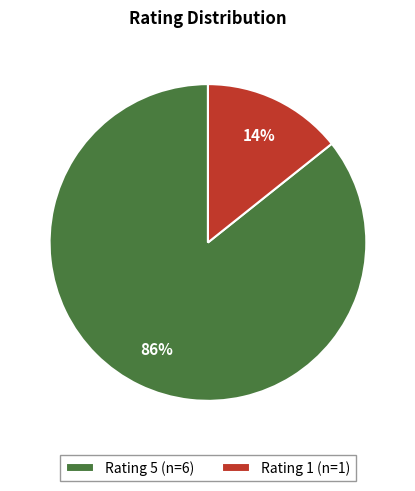

To the nearest percent, what portion does Rating 1 (n=1) represent?

14%